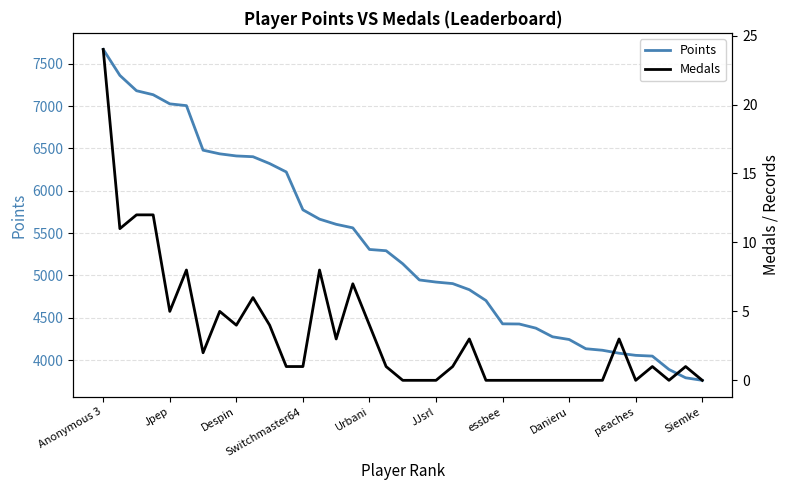

What are all the series names shown in the legend?

Points, Medals